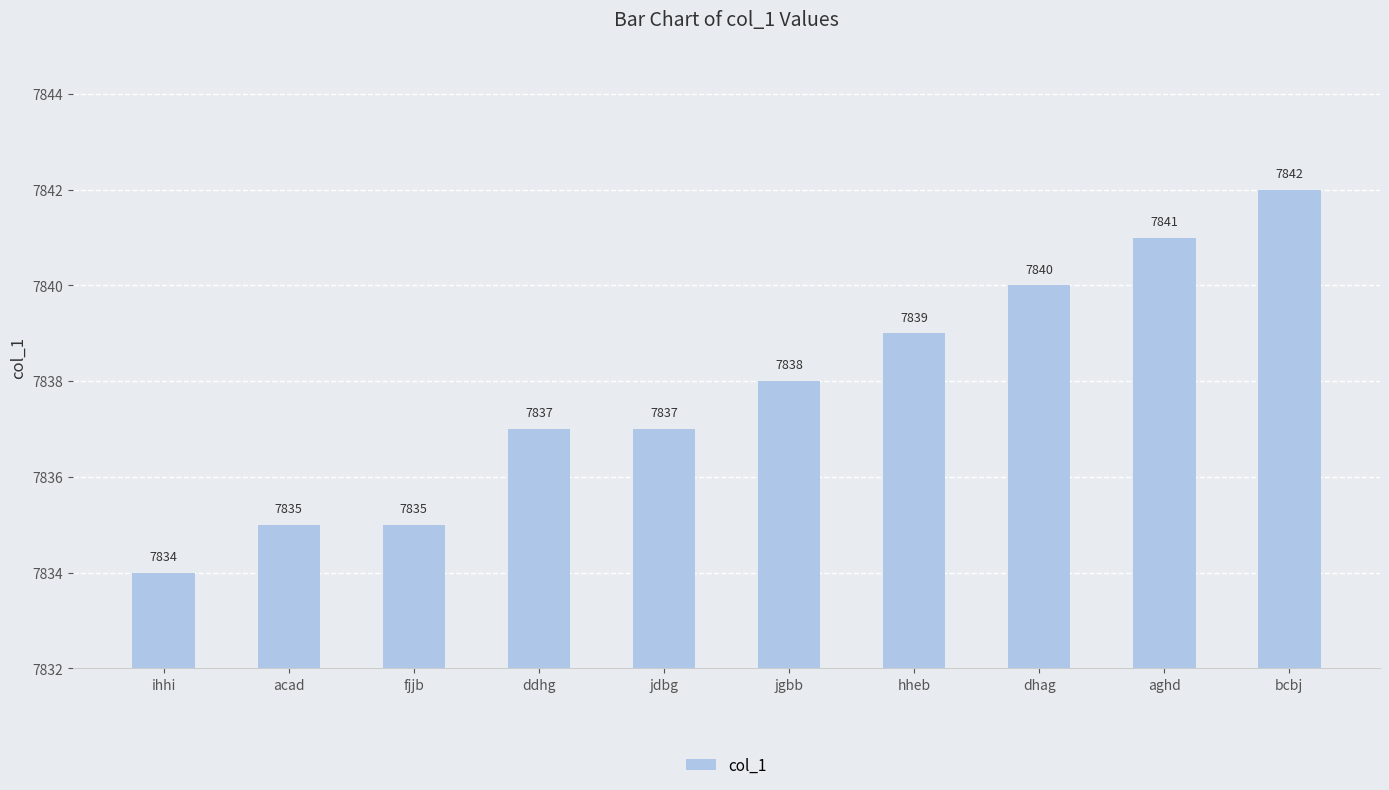

What is the change in value from ddhg to jgbb?

+1